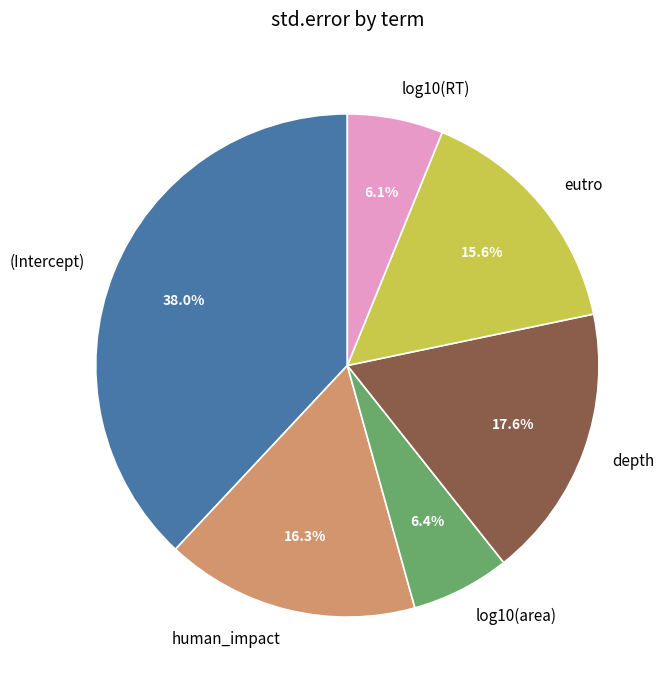

Between depth and log10(area), which is larger?

depth